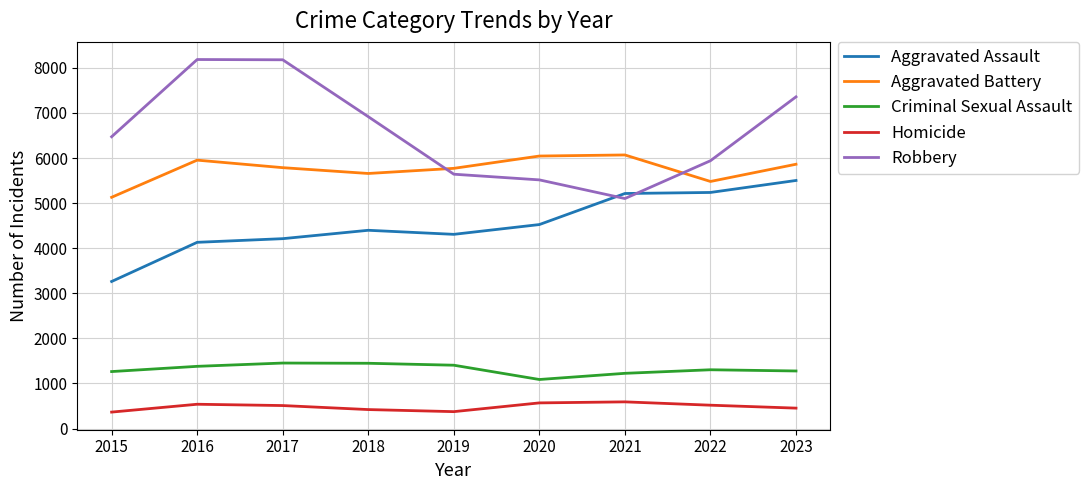

How many series are shown in this chart?

5